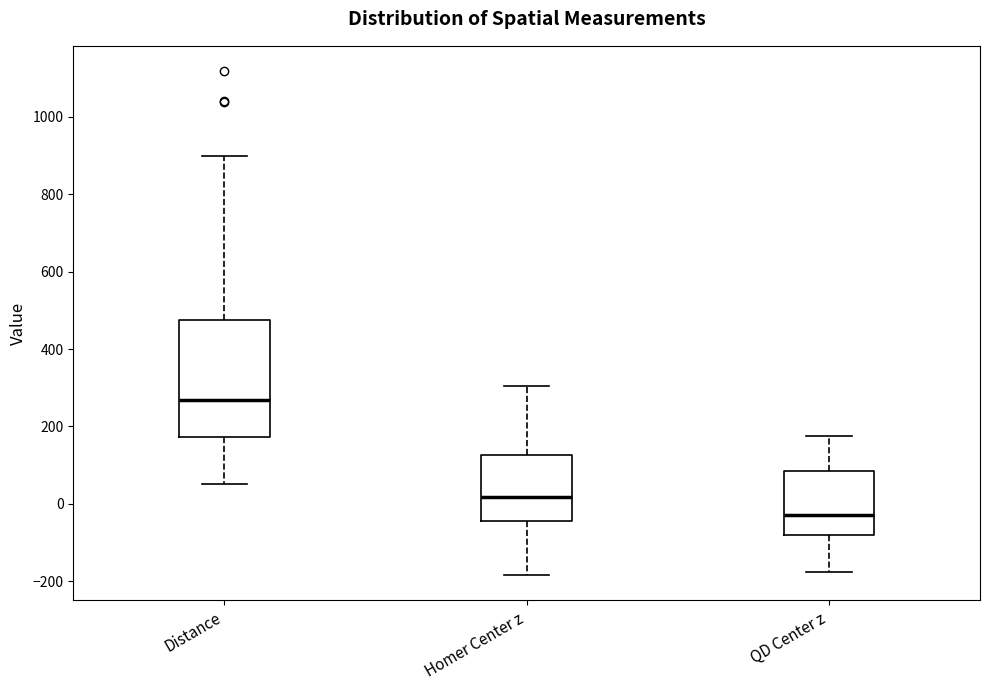

Where does the upper whisker of the box for Homer Center z end on the y-axis? The values are not printed on the chart, so give them approximately, as read against the axis.

300